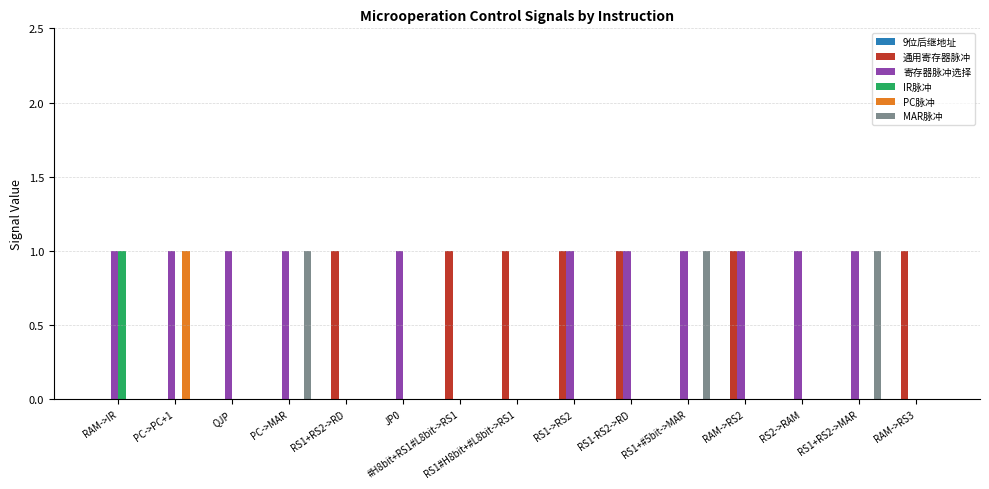

How many groups of bars are there?

15